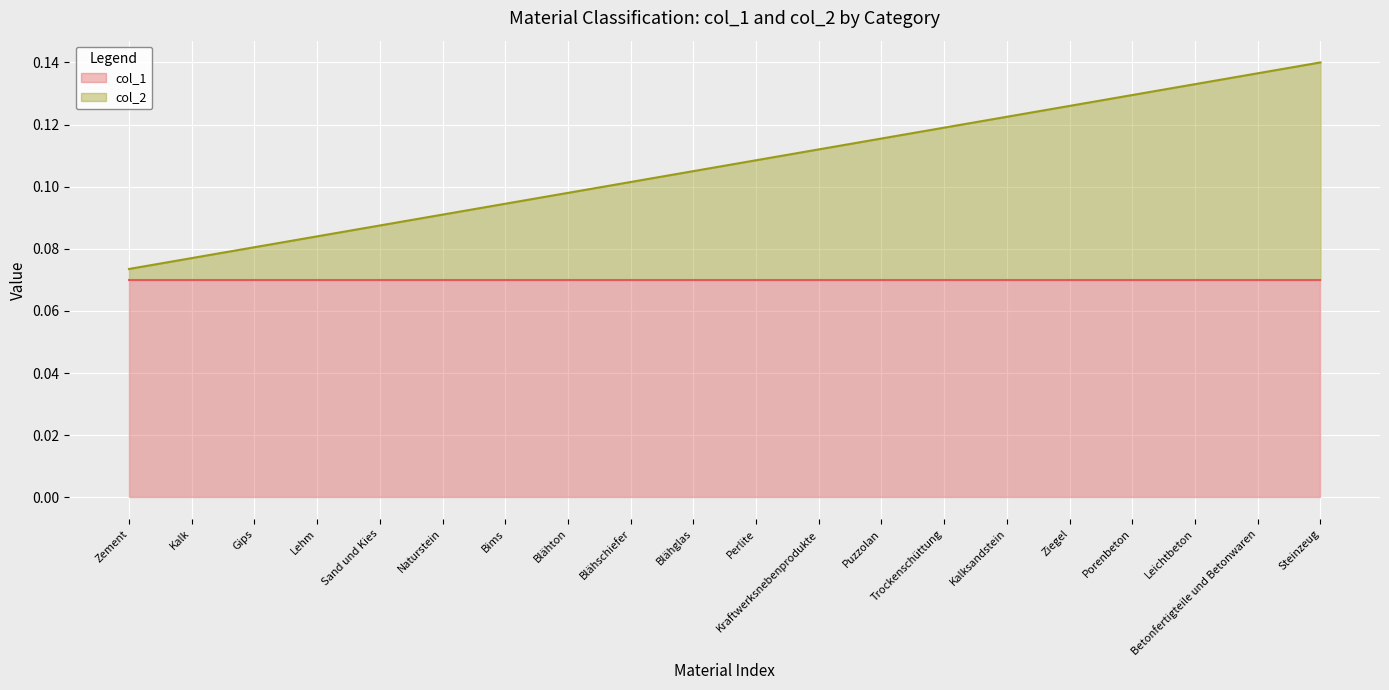

The value at Porenbeton is 0.2. True or false?

False